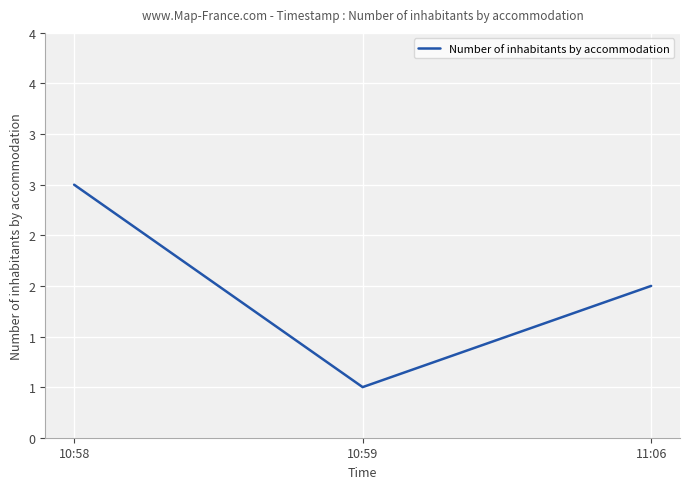

What is the label of the 3rd point from the right?

10:58